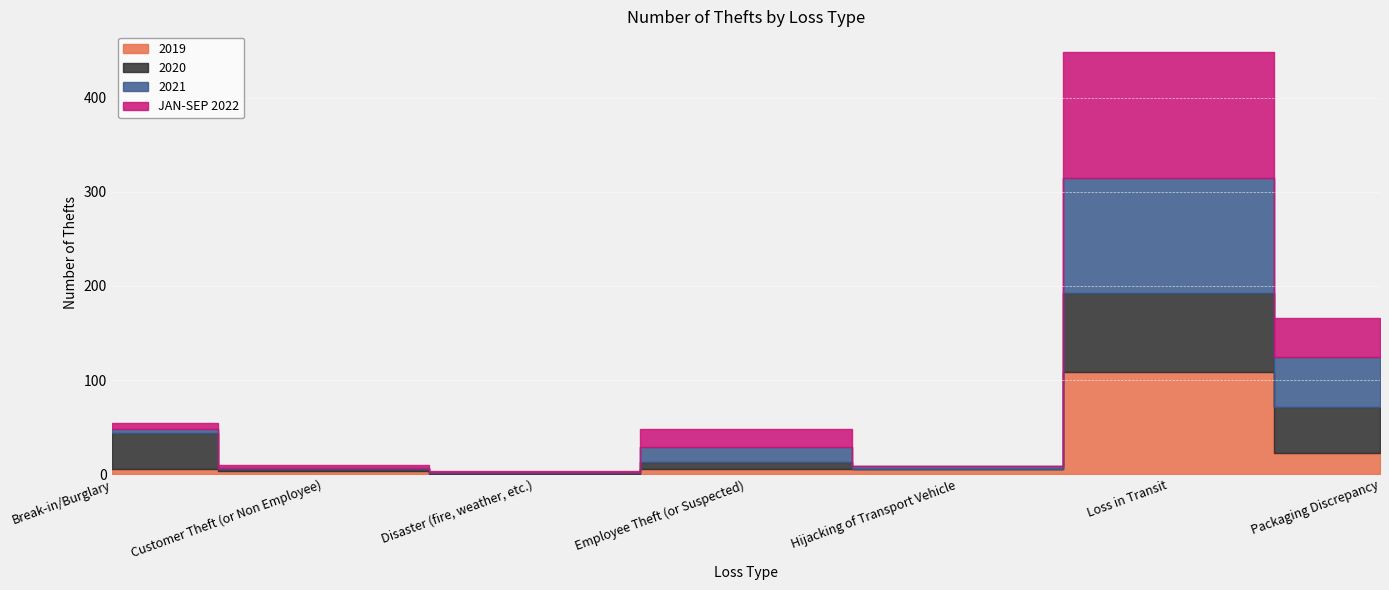

What position from the right is Customer Theft (or Non Employee)?

6